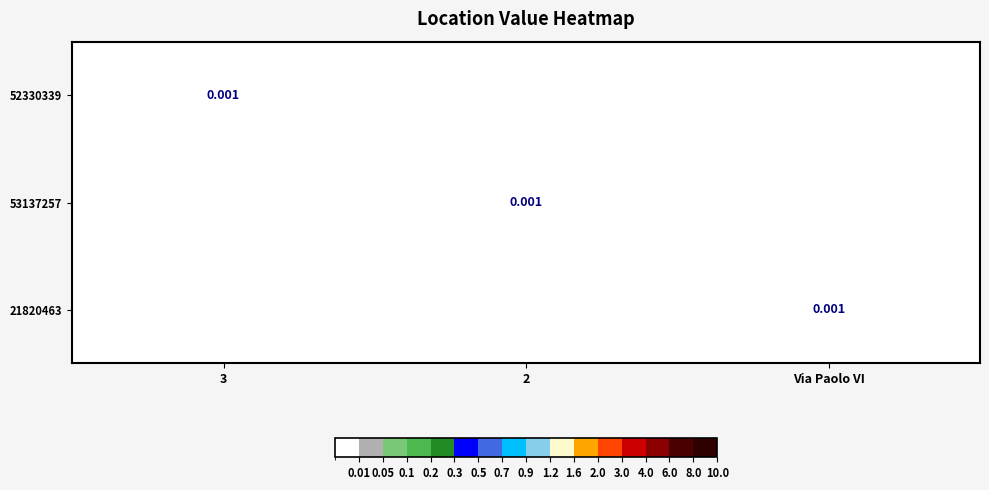

Is the value of 21820463 at 3 greater than the value of 53137257 at 2?

No